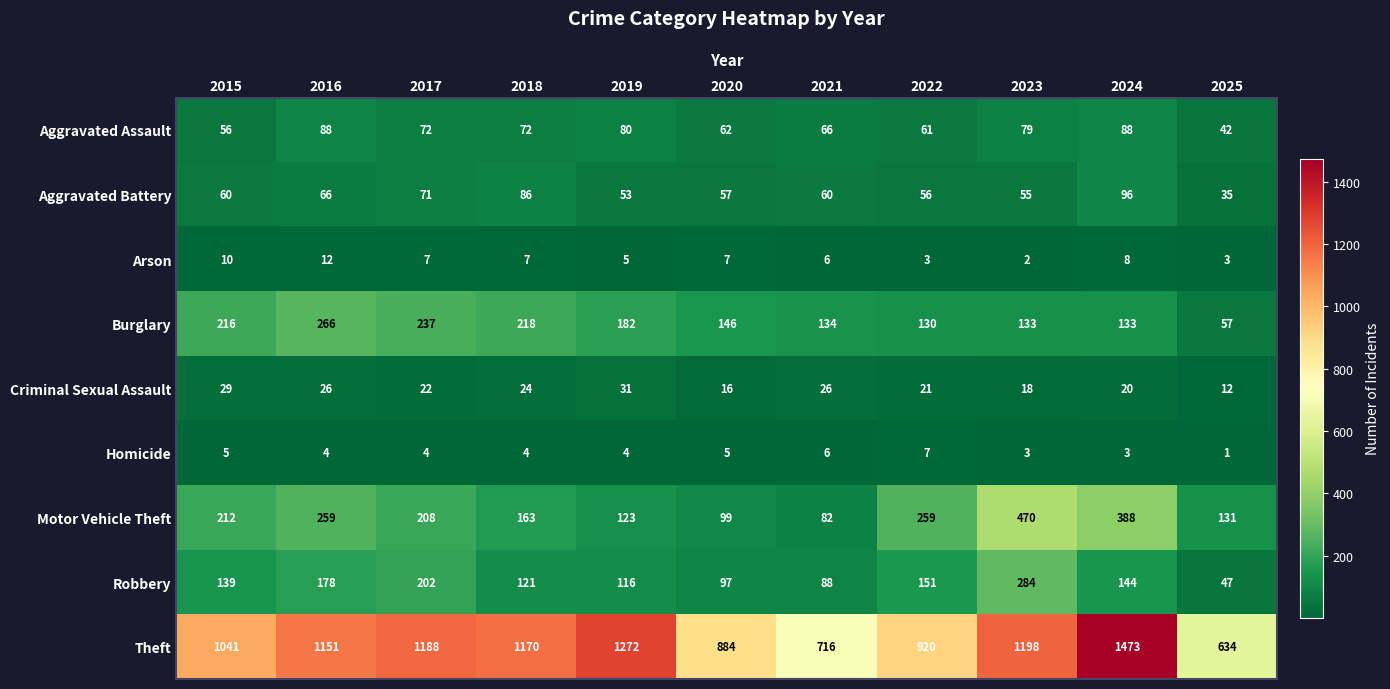

At which category does the chart reach its peak across all series?

2024